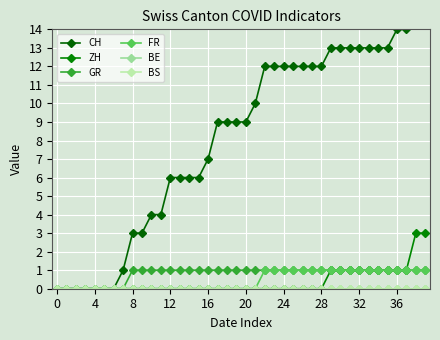

Is the value of BS at 10 greater than the value of BE at 17?

No